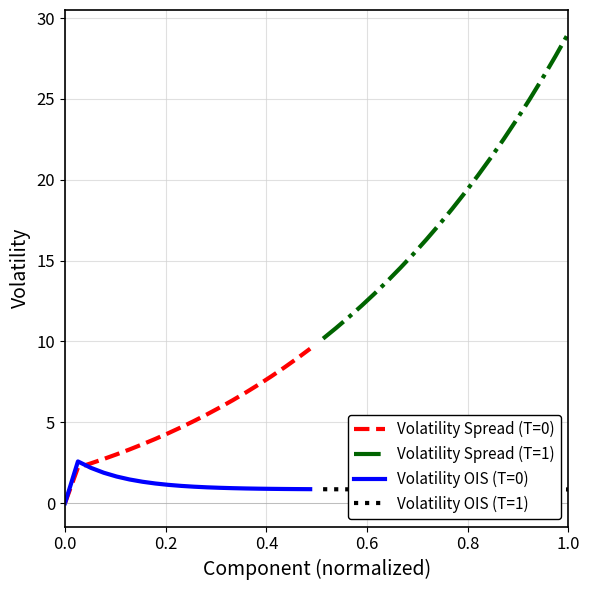

What is the maximum value for Volatility Spread (T=0)?

9.6